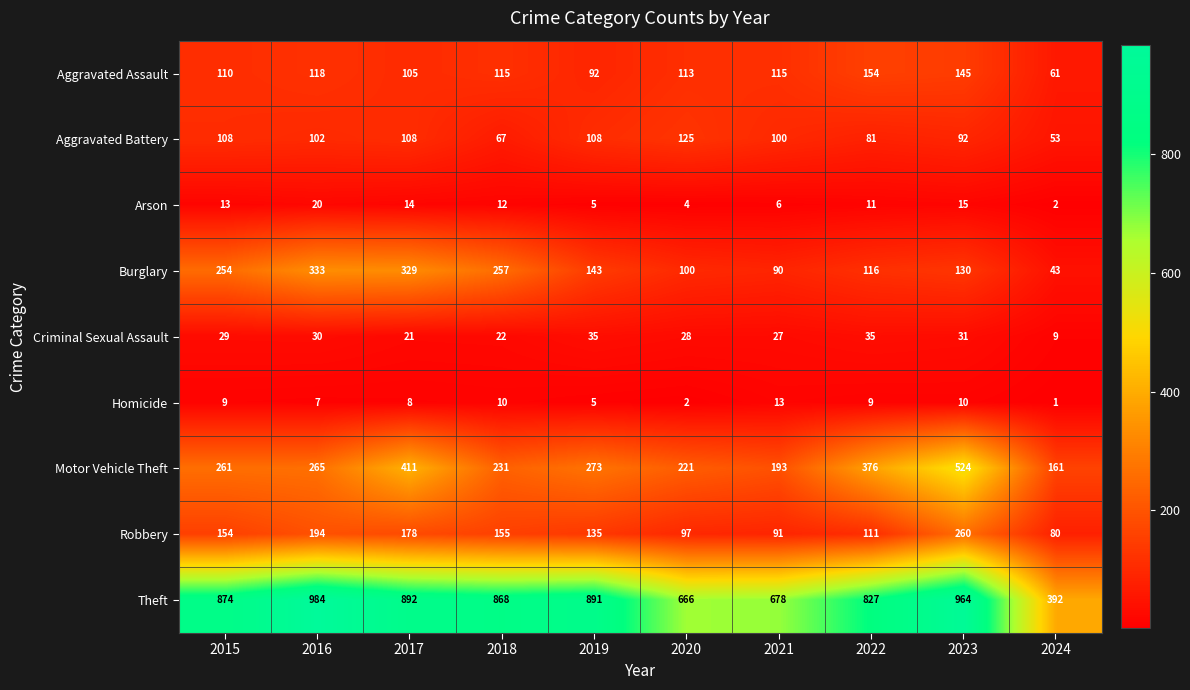

How many series are shown in this chart?

9